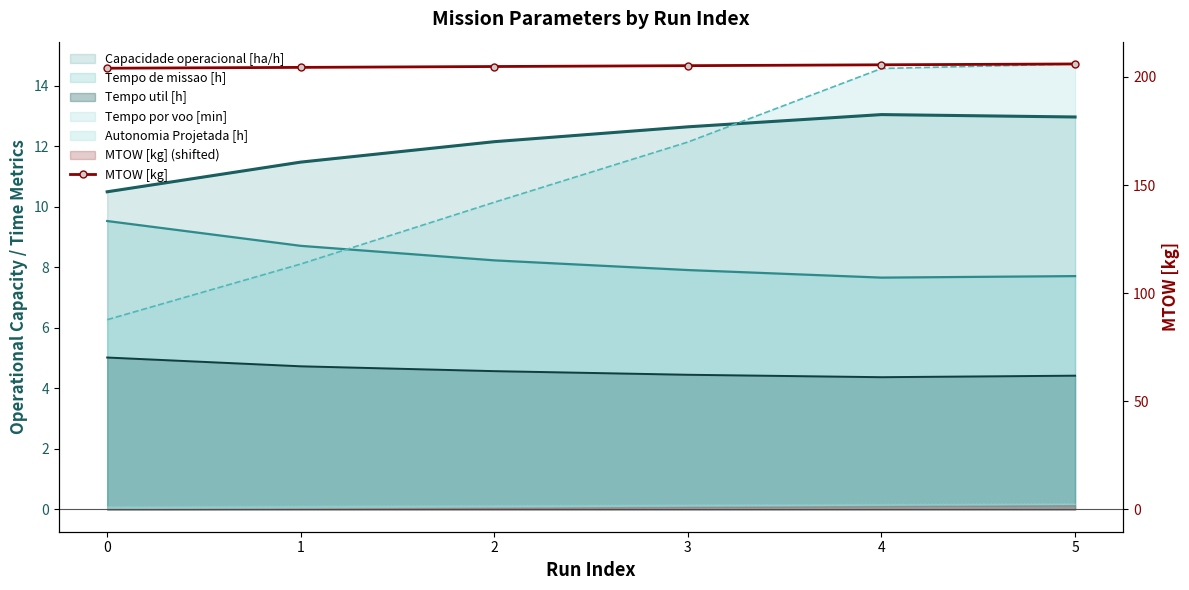

How many data points are less than 205?

3